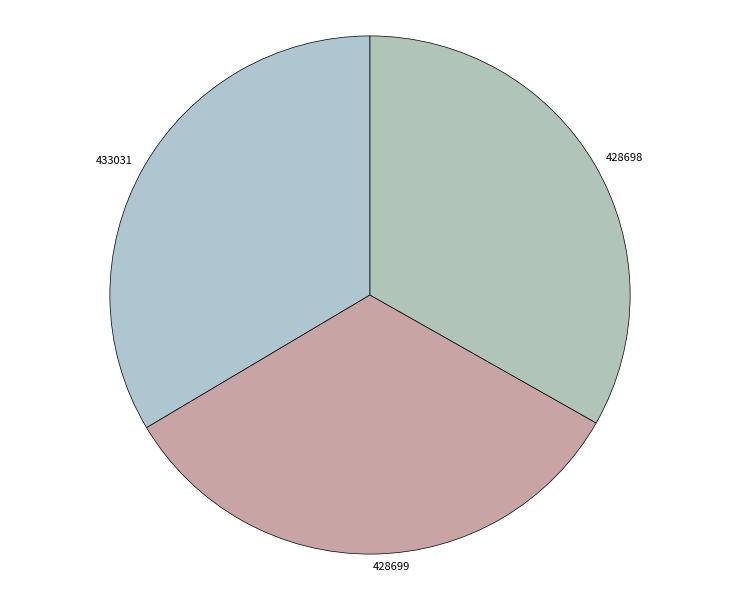

Approximately how many times larger is the value at 428699 compared to 428698?

1.0